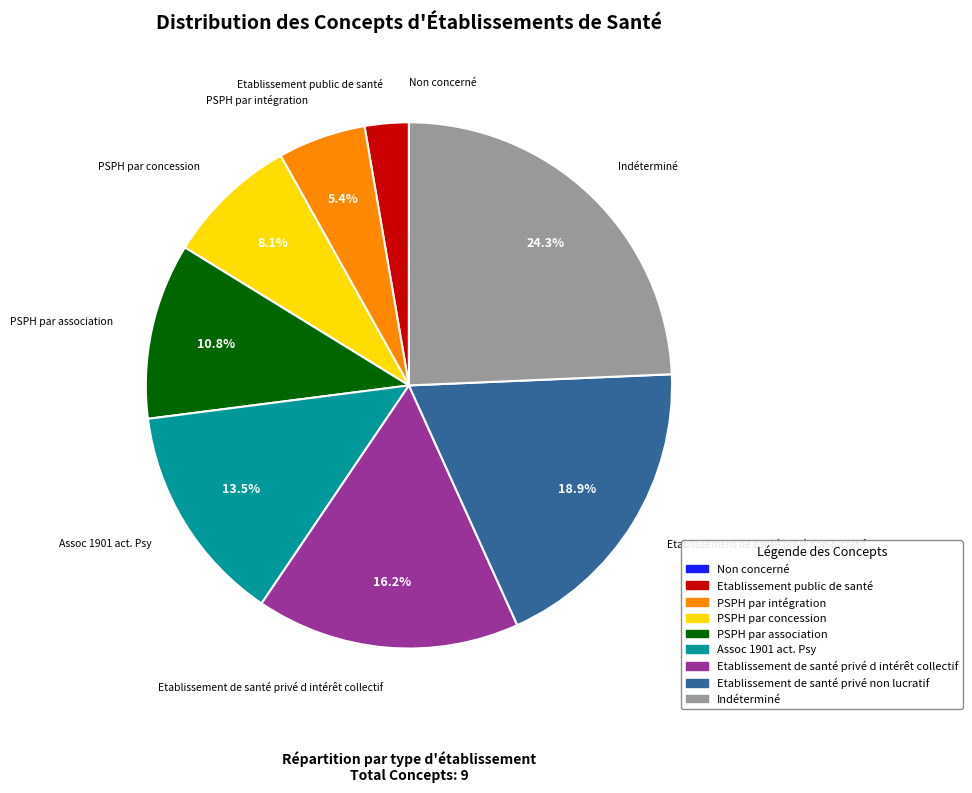

Between PSPH par association and Assoc 1901 act. Psy, which is larger?

Assoc 1901 act. Psy